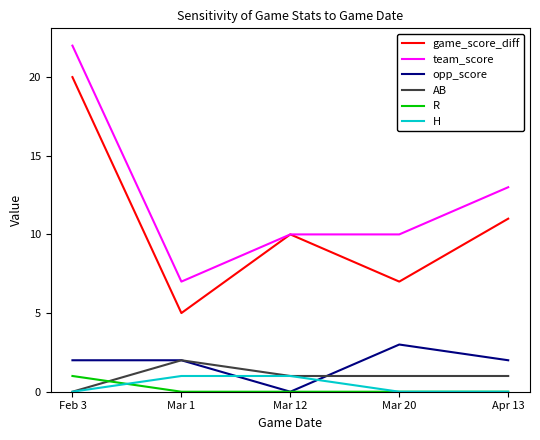

Which series changed the most between Feb 3 and Mar 20?

game_score_diff